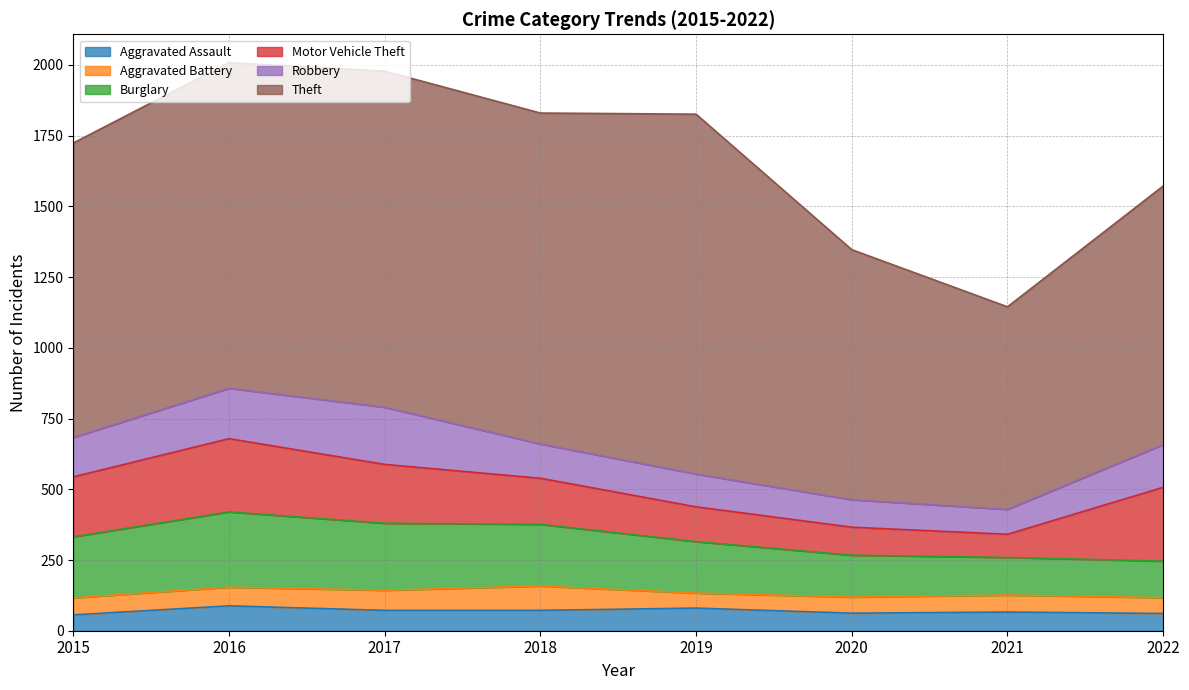

Reading right to left, list all the values displayed in this chart.

Aggravated Assault: 2022=61	2021=66	2020=62	2019=80	2018=72	2017=72	2016=88	2015=56
Aggravated Battery: 2022=56	2021=60	2020=57	2019=53	2018=86	2017=71	2016=66	2015=60
Burglary: 2022=129	2021=133	2020=148	2019=182	2018=218	2017=237	2016=266	2015=216
Motor Vehicle Theft: 2022=261	2021=82	2020=99	2019=123	2018=163	2017=208	2016=259	2015=212
Robbery: 2022=151	2021=88	2020=97	2019=116	2018=121	2017=202	2016=178	2015=139
Theft: 2022=914	2021=716	2020=884	2019=1272	2018=1170	2017=1188	2016=1151	2015=1041